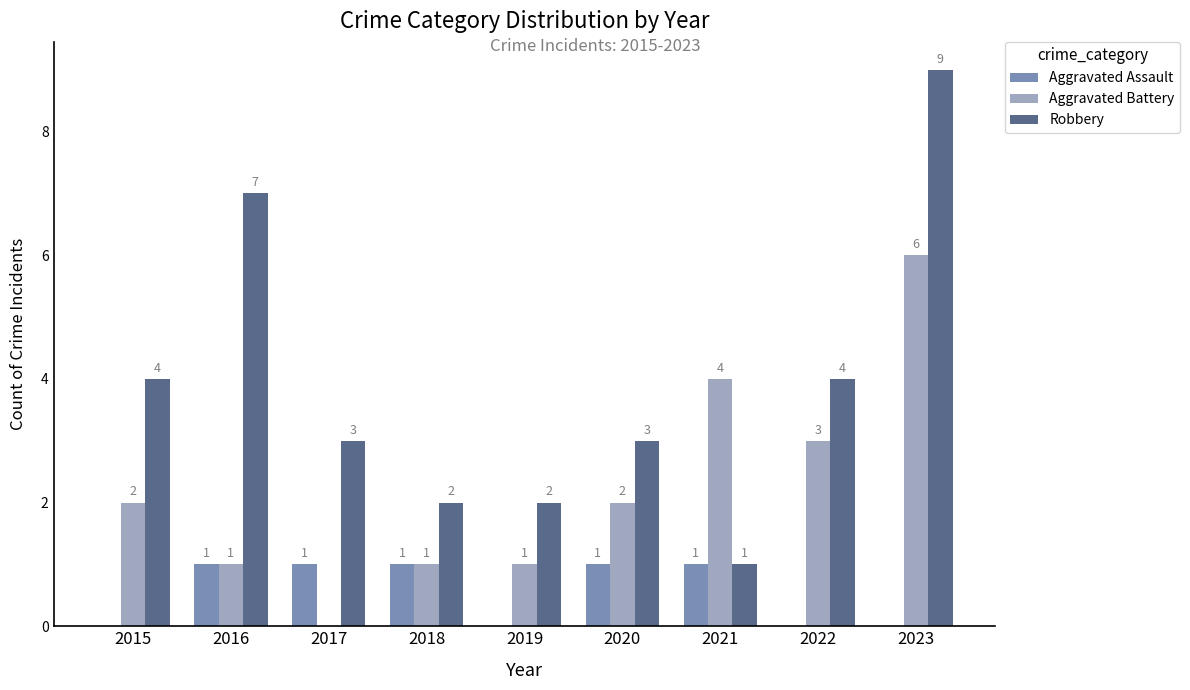

What is the difference between the Aggravated Battery values at 2022 and 2023?

3